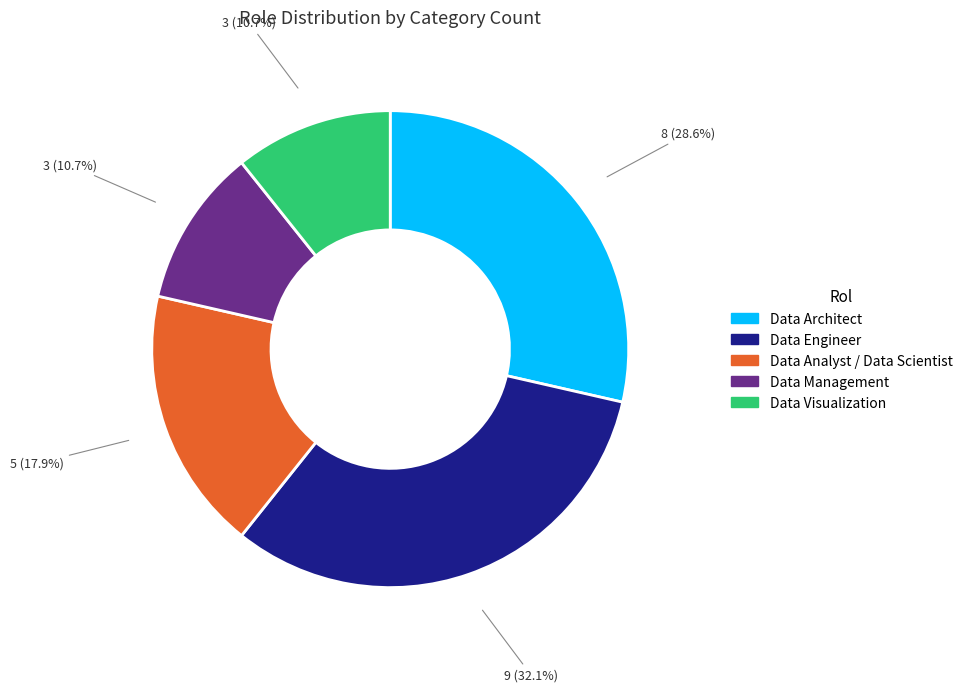

Is there any slice that represents more than half of the pie?

No